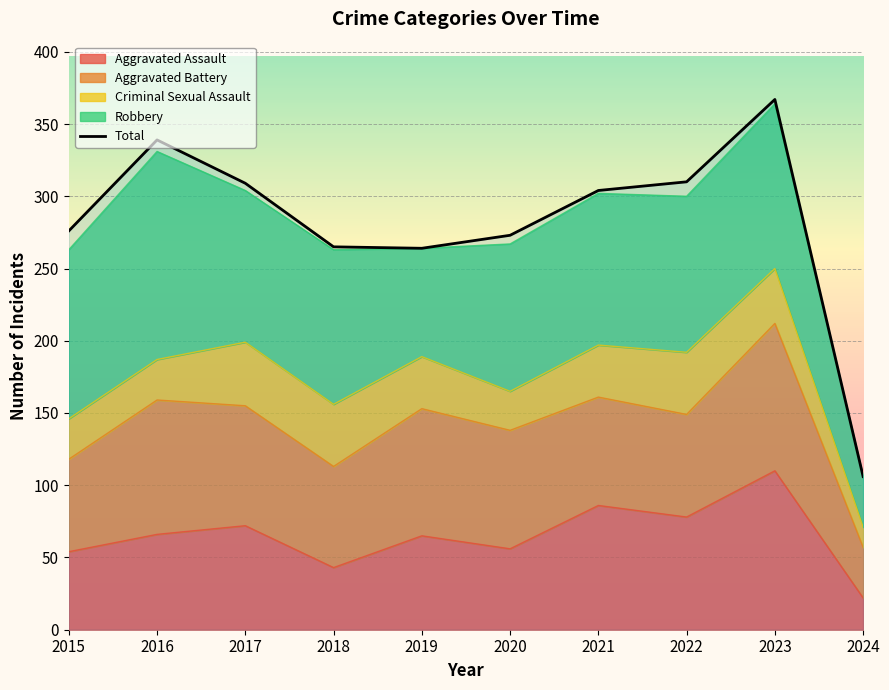

What is the difference between the maximum and second lowest values?

103